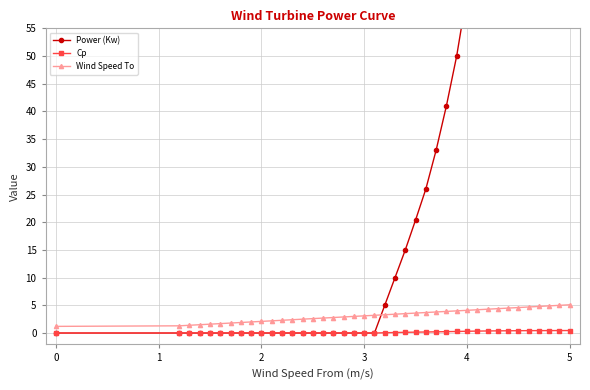

After their last crossing, which series has the higher values: Wind Speed To or Power (Kw)?

Power (Kw)